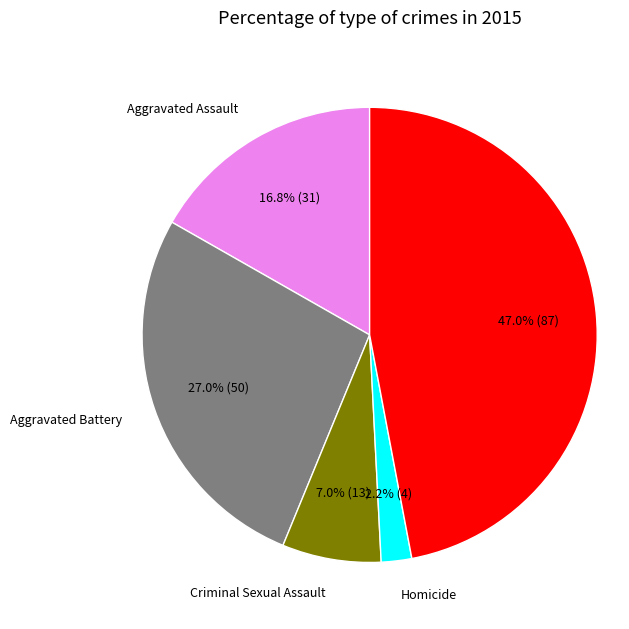

To the nearest percent, what is the average slice percentage?

20%